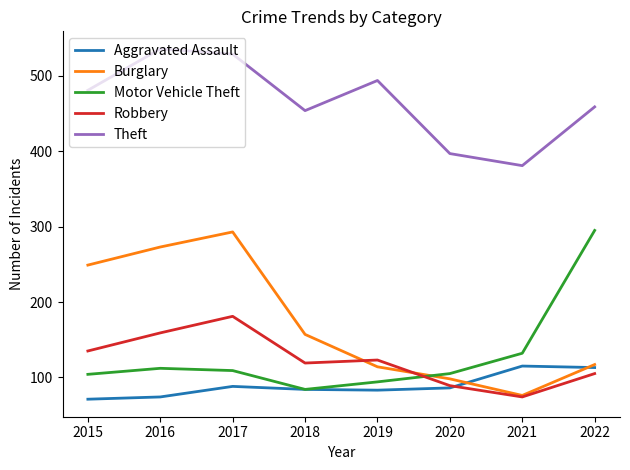

What is the lowest value of the Aggravated Assault series?

71